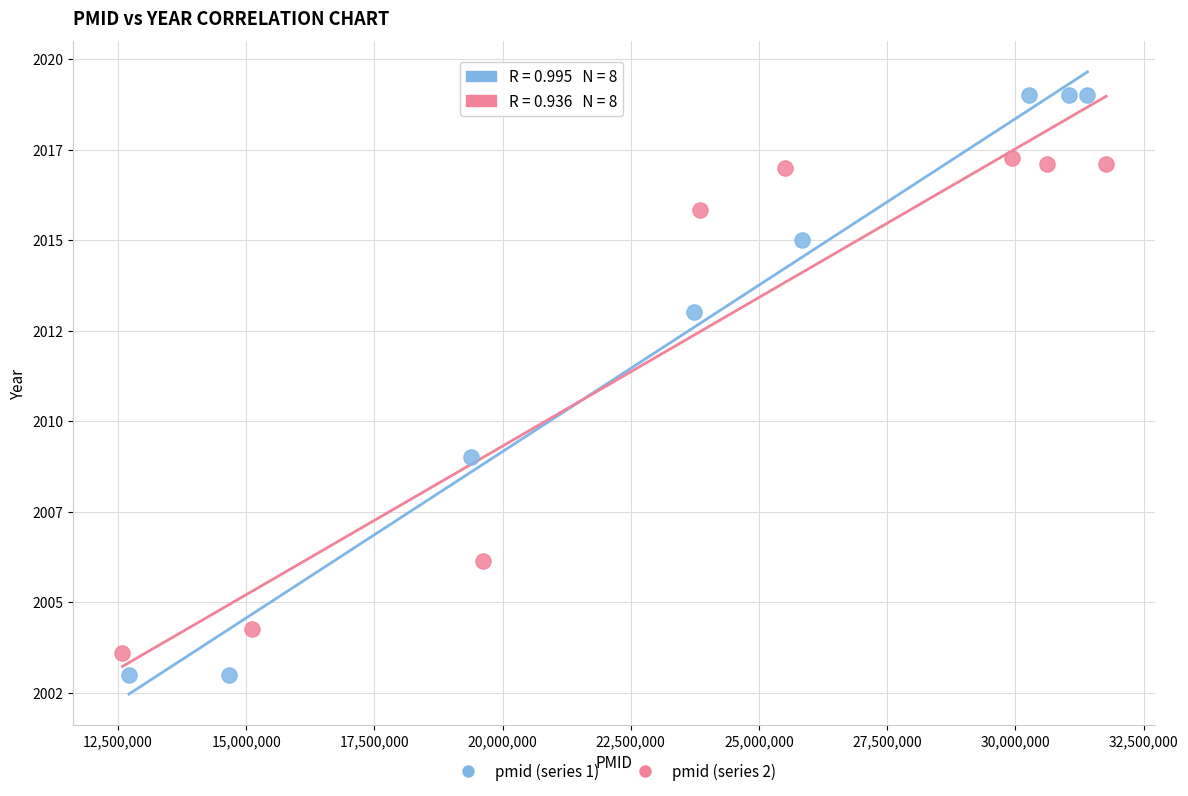

Which series reaches the minimum Y coordinate?

pmid (series 1)